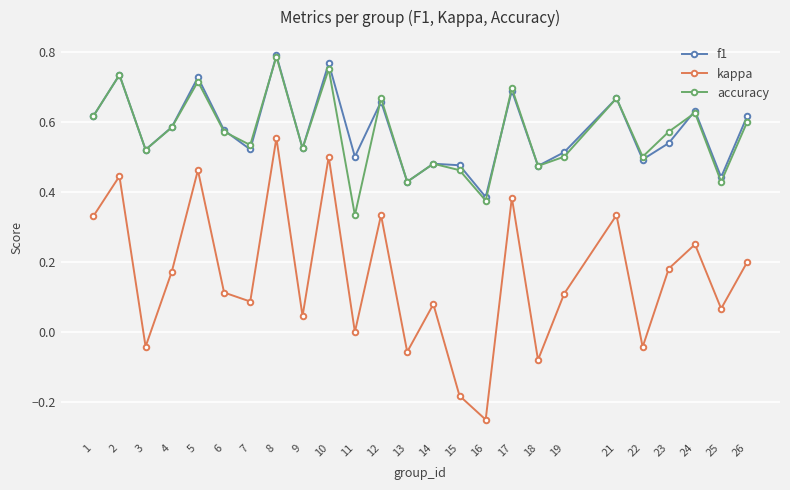

How many interior local valleys does the accuracy series have?

9